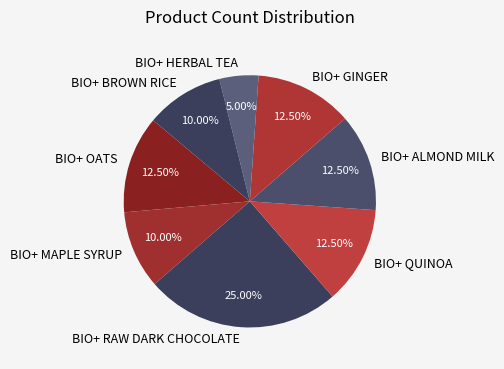

Is there a majority slice in this chart?

No